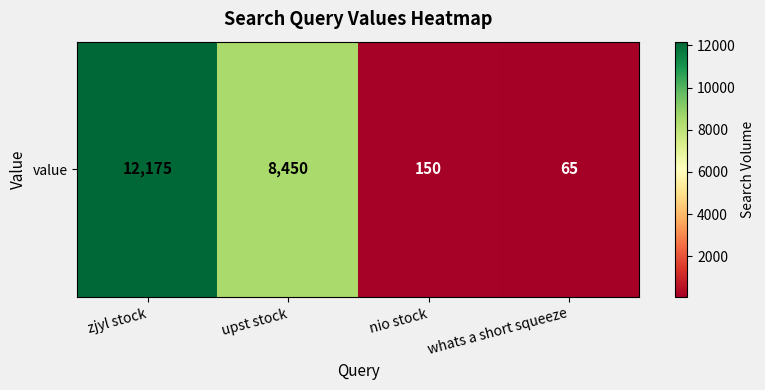

What is the smallest value displayed?

65